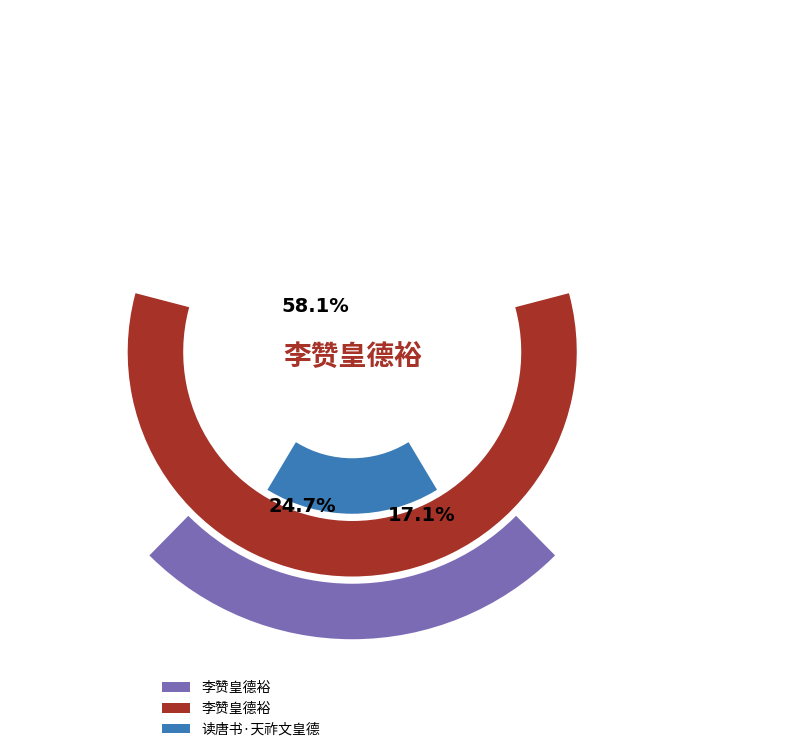

Which has a higher value, 读唐书·天祚文皇德 or 李赞皇德裕?

李赞皇德裕